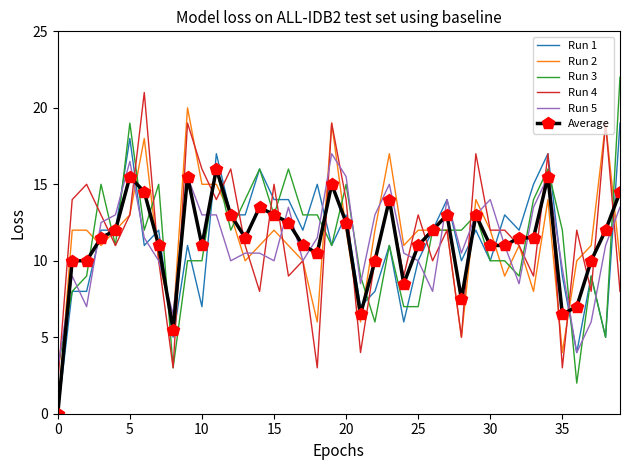

What is the greatest value displayed?

22.0